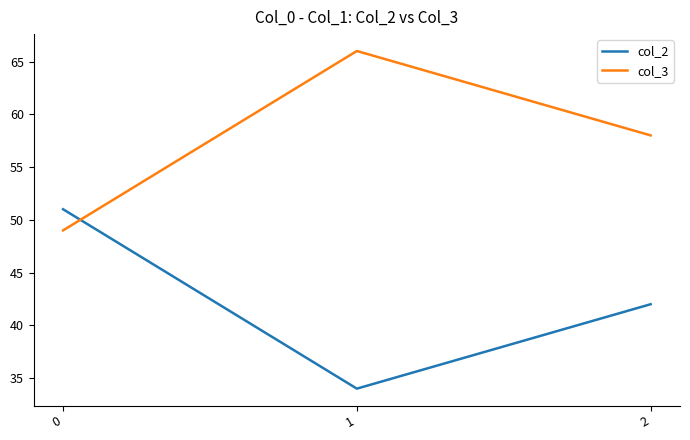

What are all the series names shown in the legend?

col_2, col_3